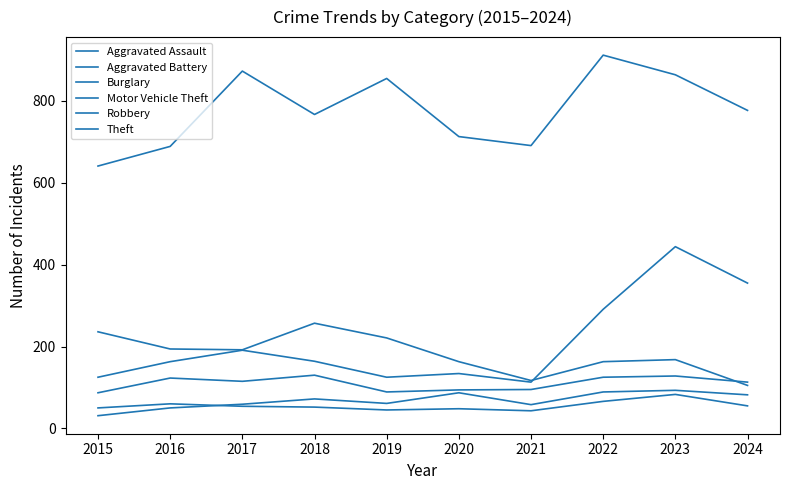

True or false: Burglary has a value of 182 at 2021.

False